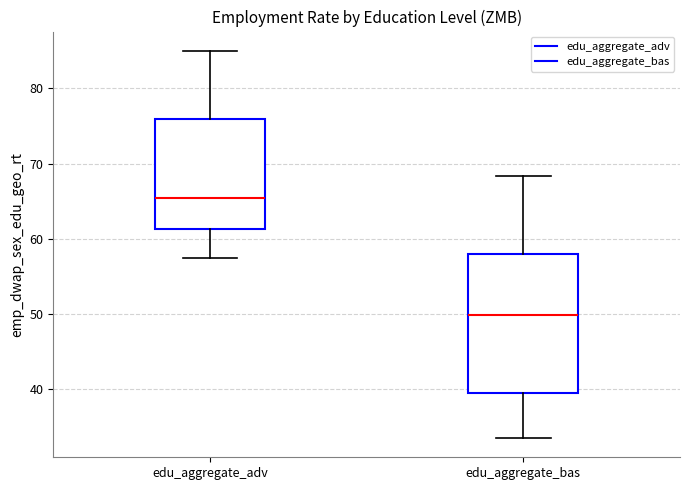

Reading left to right, read every box against the y-axis: the position of its median line, the range the box covers, and the ends of its whiskers. The values are not printed on the chart, so give them approximately, as read against the axis.

edu_aggregate_adv: median 65, box 61 to 76, whiskers 57 to 85
edu_aggregate_bas: median 50, box 39 to 58, whiskers 33 to 68